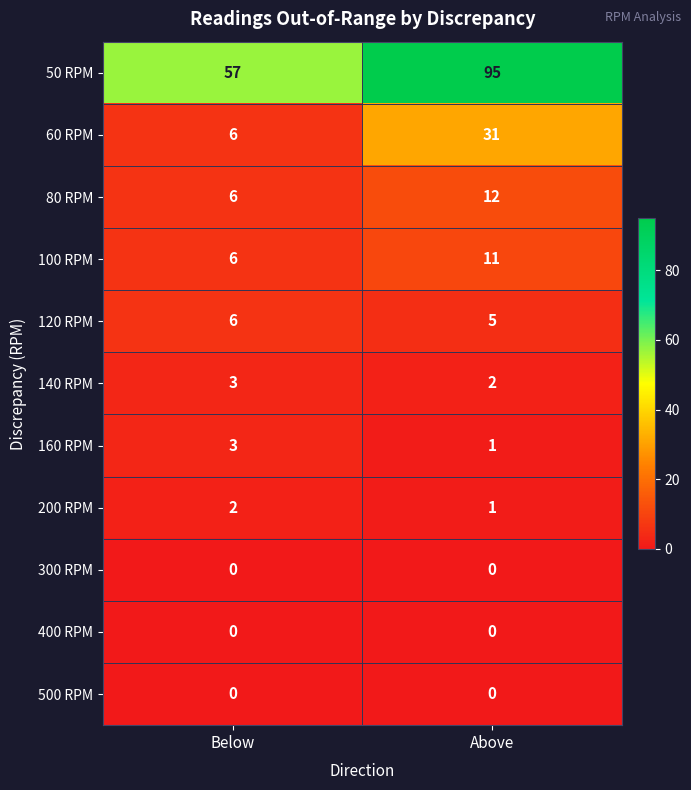

What is the difference between the highest and lowest values at Below?

57